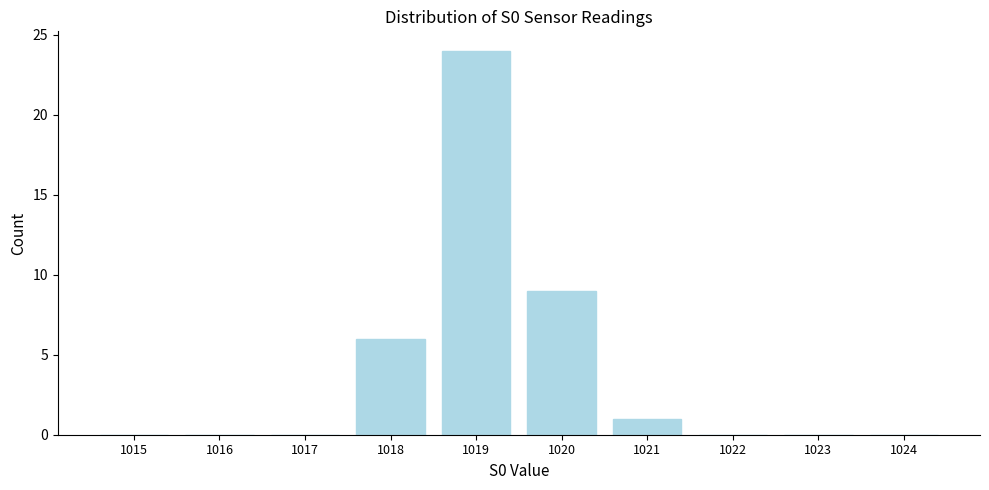

Reading right to left, list all the values displayed in this chart.

1024=0	1023=0	1022=0	1021=1	1020=9	1019=24	1018=6	1017=0	1016=0	1015=0